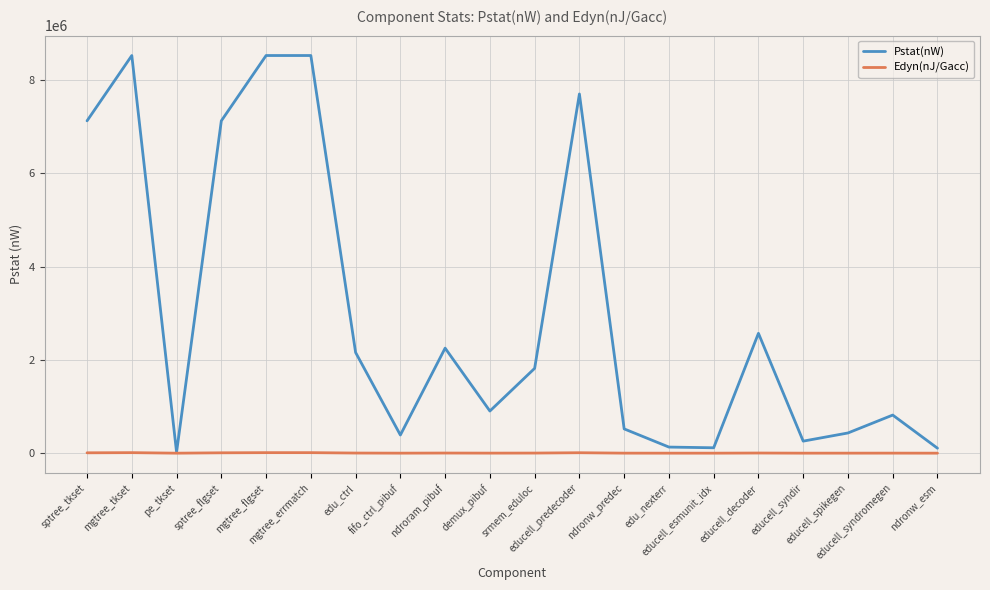

What is the sum of all Pstat(nW) values?

60037849.0